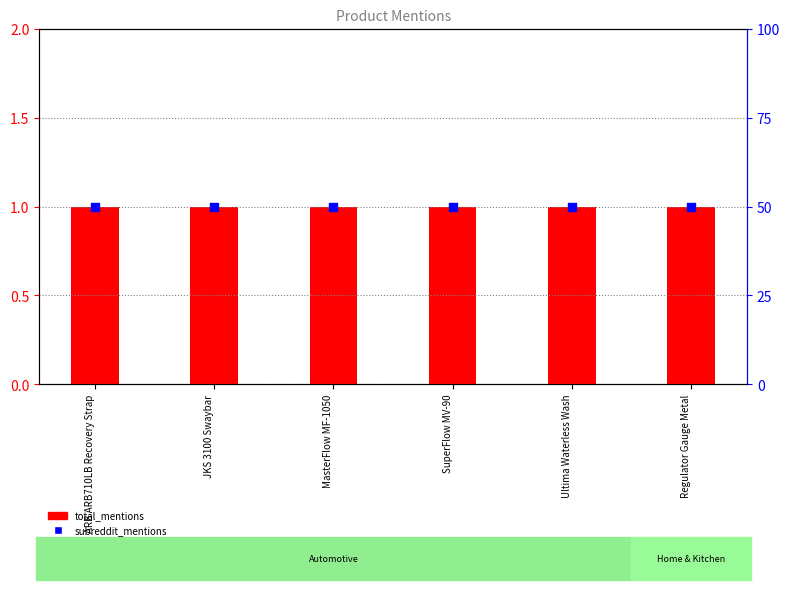

Which series has the largest total across all categories?

subreddit_mentions